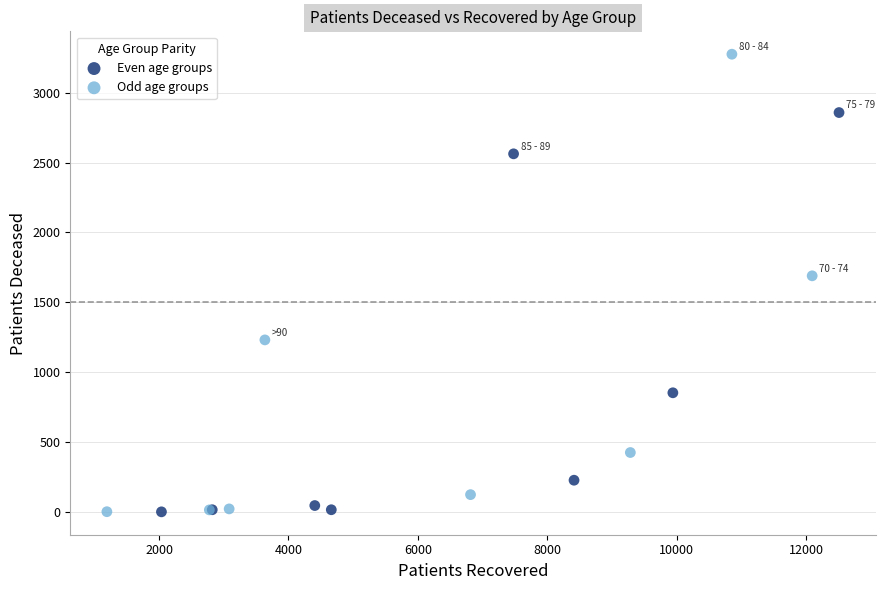

Which series has the widest spread of Y values?

Odd age groups